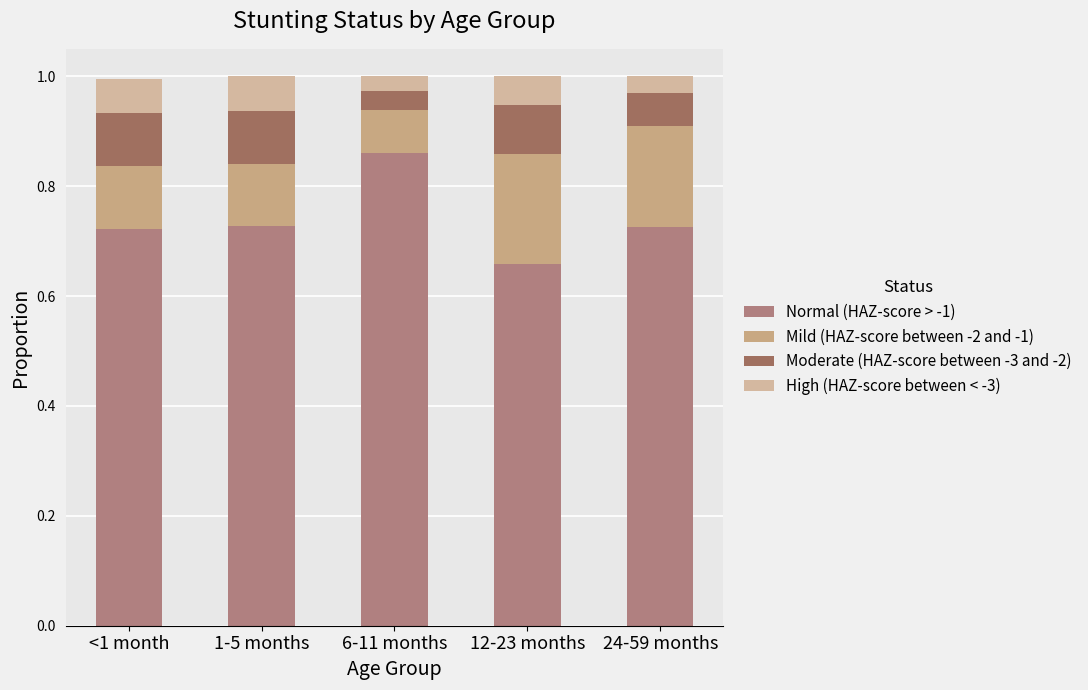

How many distinct data groups are displayed?

4